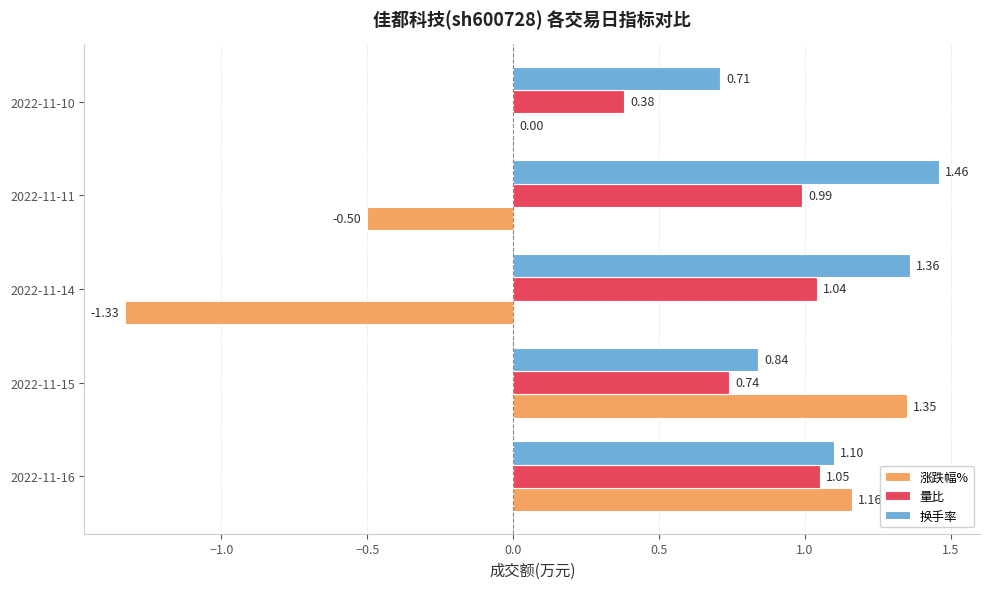

Which series changed the most between 2022-11-11 and 2022-11-10?

换手率